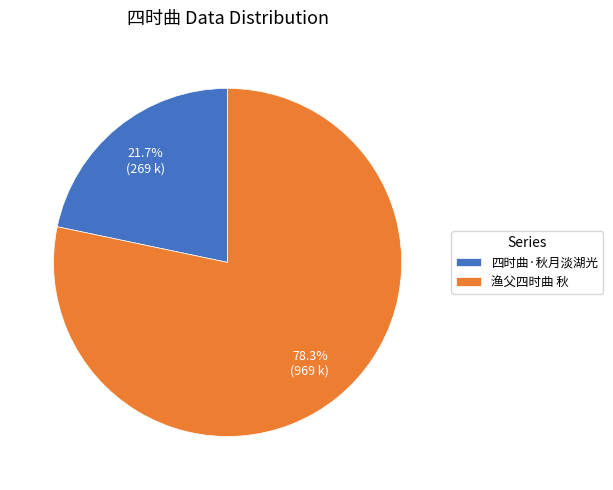

Between 四时曲·秋月淡湖光 and 渔父四时曲 秋, which is larger?

渔父四时曲 秋